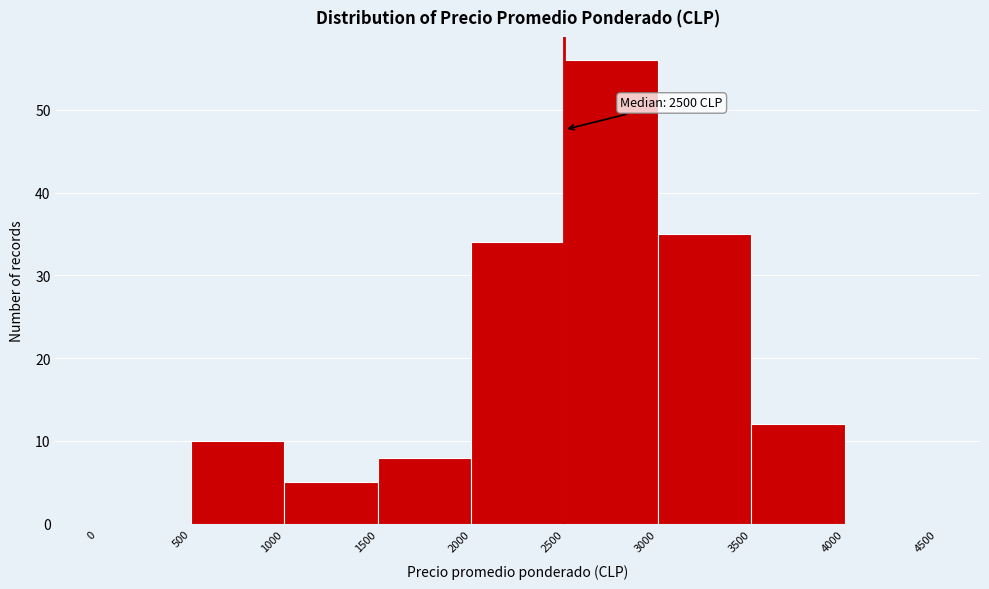

Which range on the x-axis has the tallest bar?

2500 to 3000